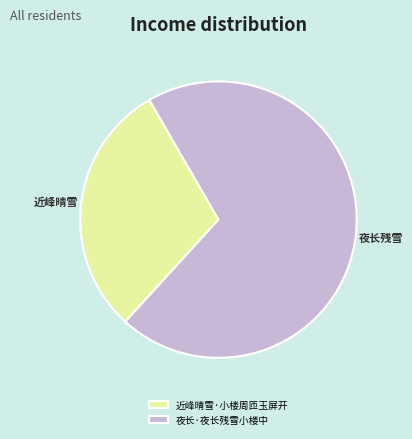

How many segments does this pie chart have?

2